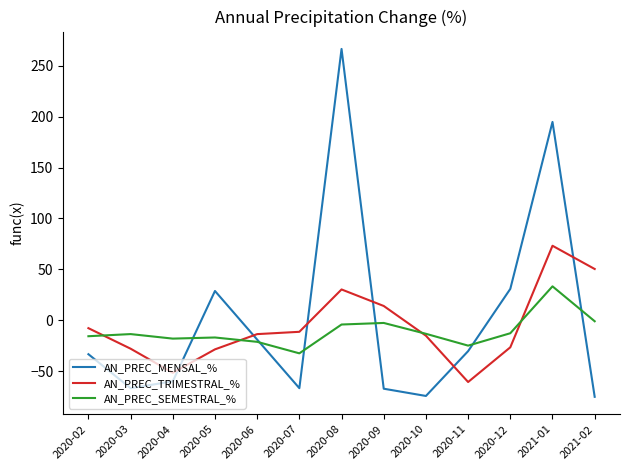

At 2020-05, list the series in order from smallest to largest.

AN_PREC_TRIMESTRAL_%, AN_PREC_SEMESTRAL_%, AN_PREC_MENSAL_%